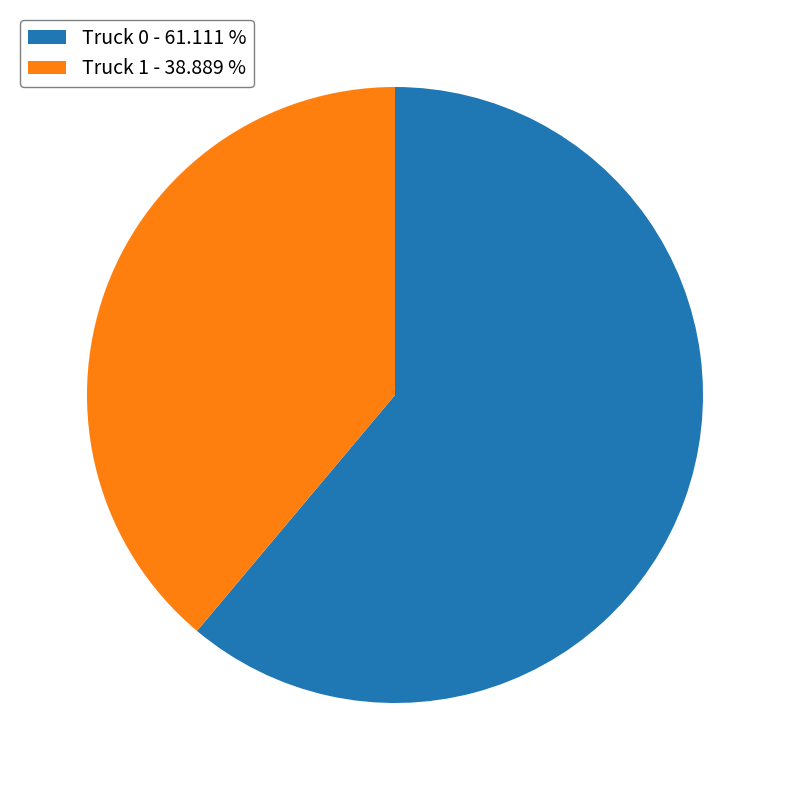

Is the sum of Truck 0 and Truck 1 greater than half?

Yes